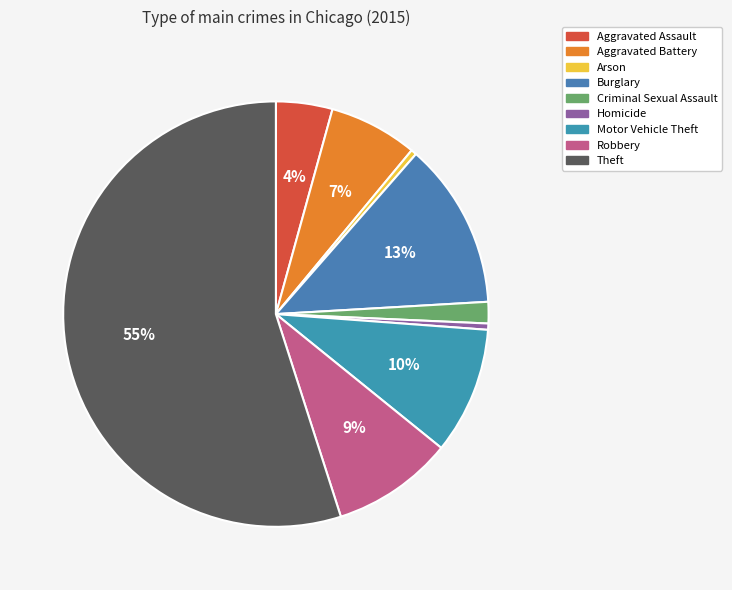

Which slice is the largest?

Theft